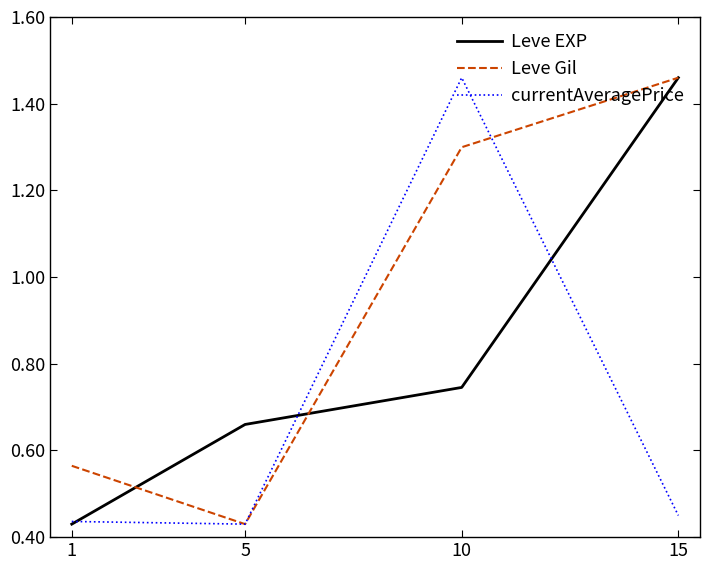

Where is the first local minimum for Leve Gil?

5